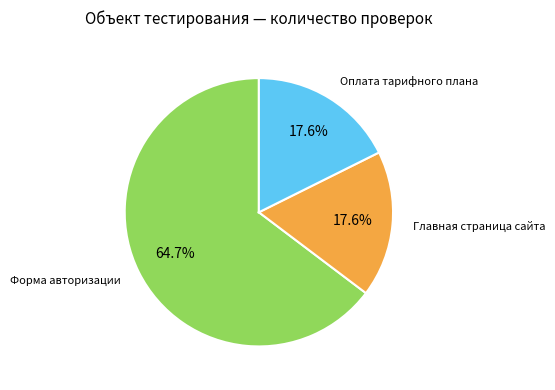

Is there a majority slice in this chart?

Yes